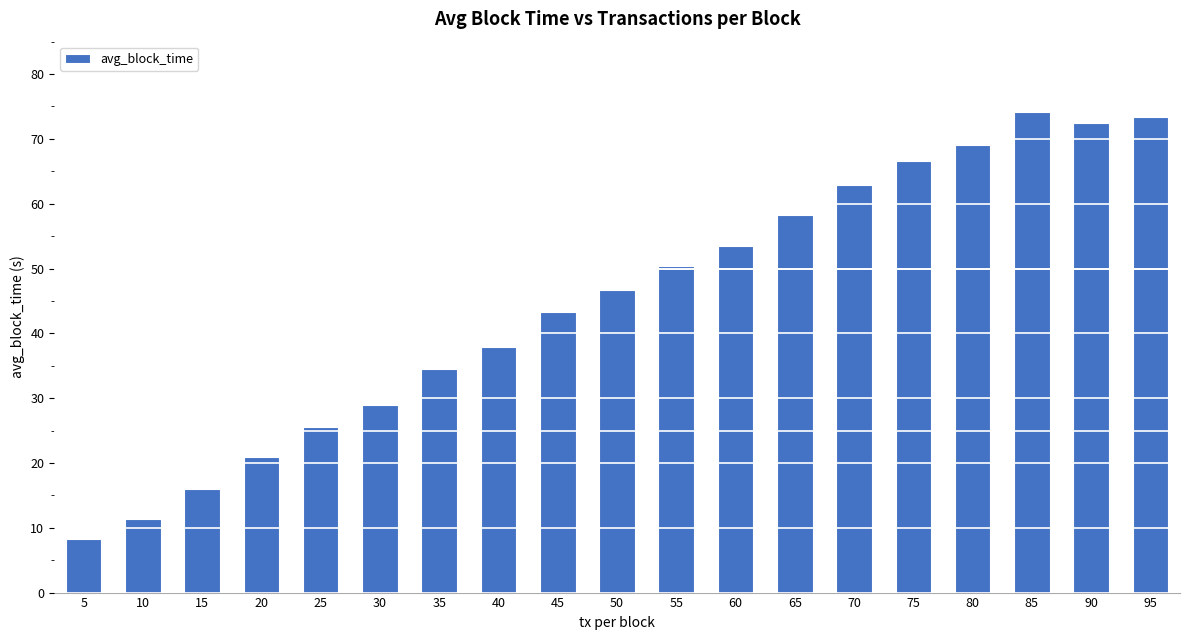

What is the value of the 1st bar from the left?

8.3